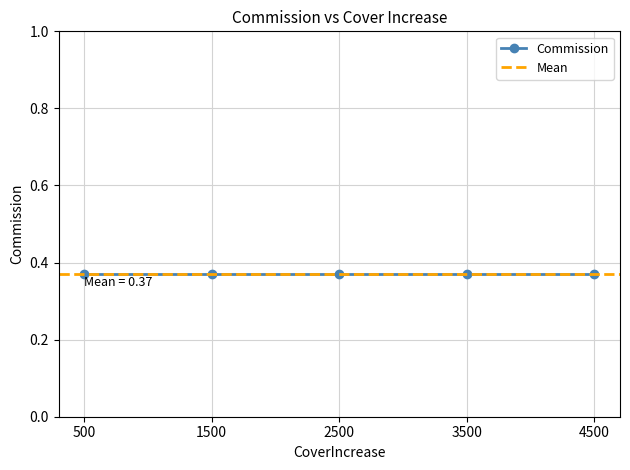

Does the chart display data point markers on the line(s)?

Yes